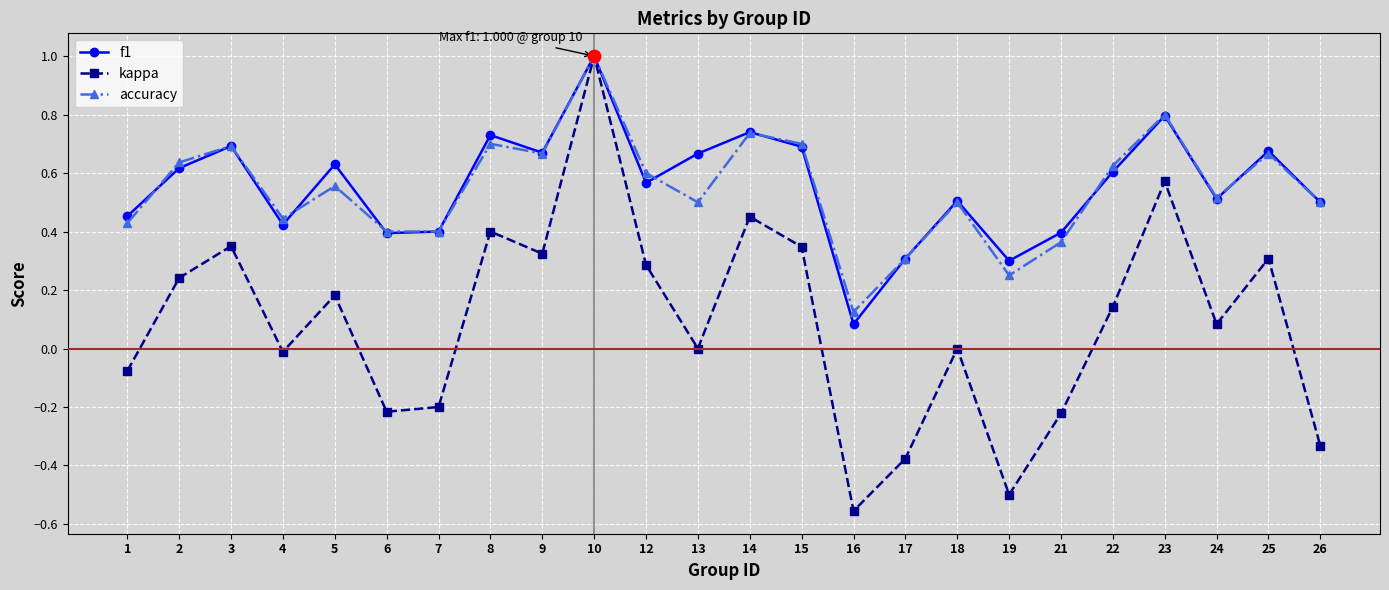

What are all the series names shown in the legend?

f1, kappa, accuracy